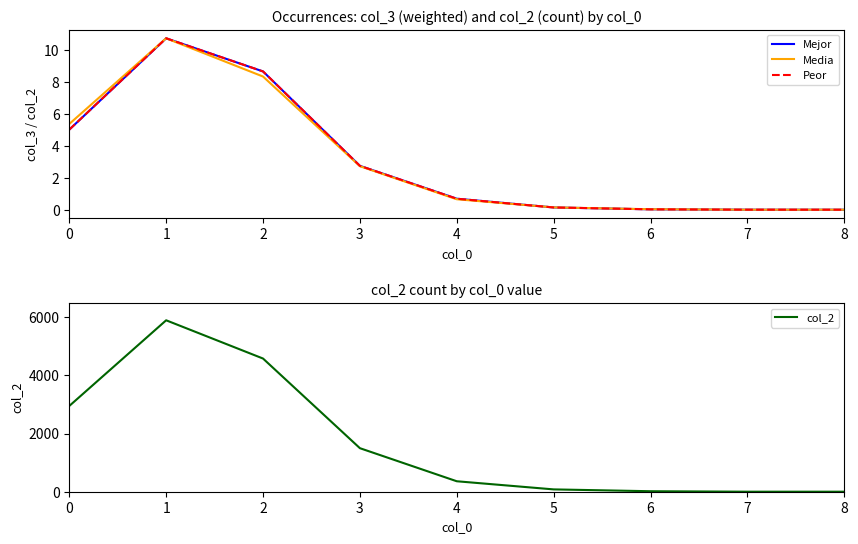

Which series has the largest range (max minus min)?

col_2